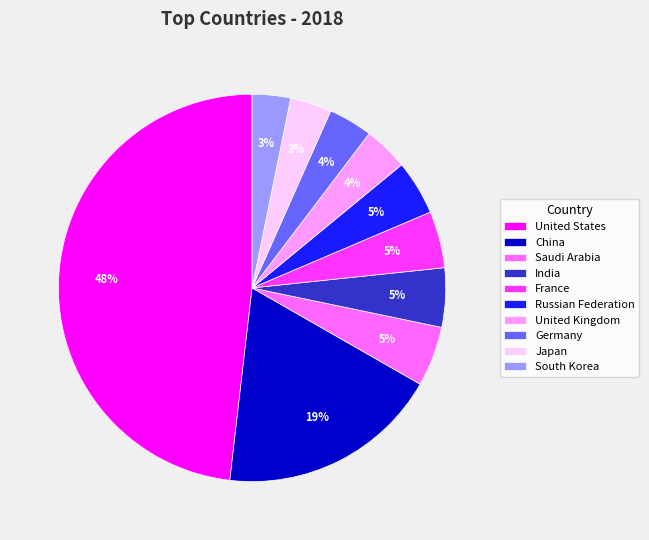

Which has a higher value, United States or France?

United States